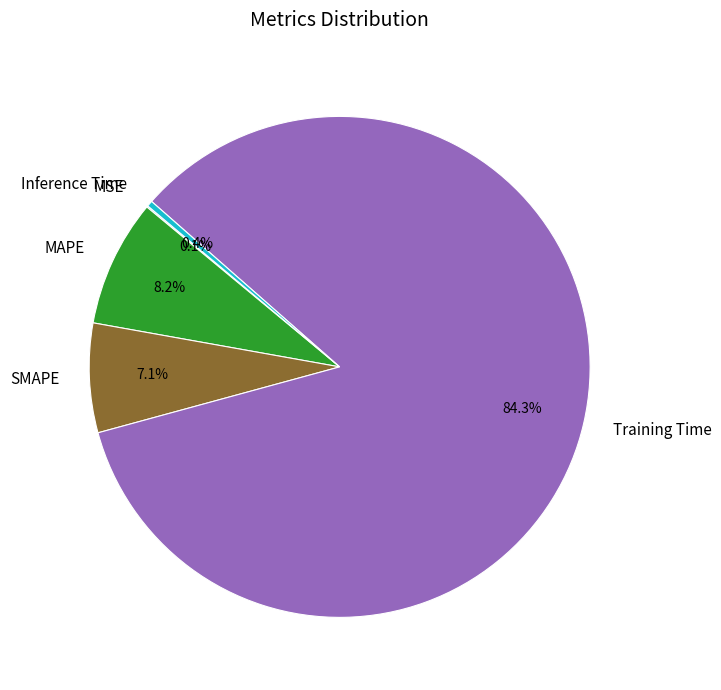

Which slice is the largest?

Training Time